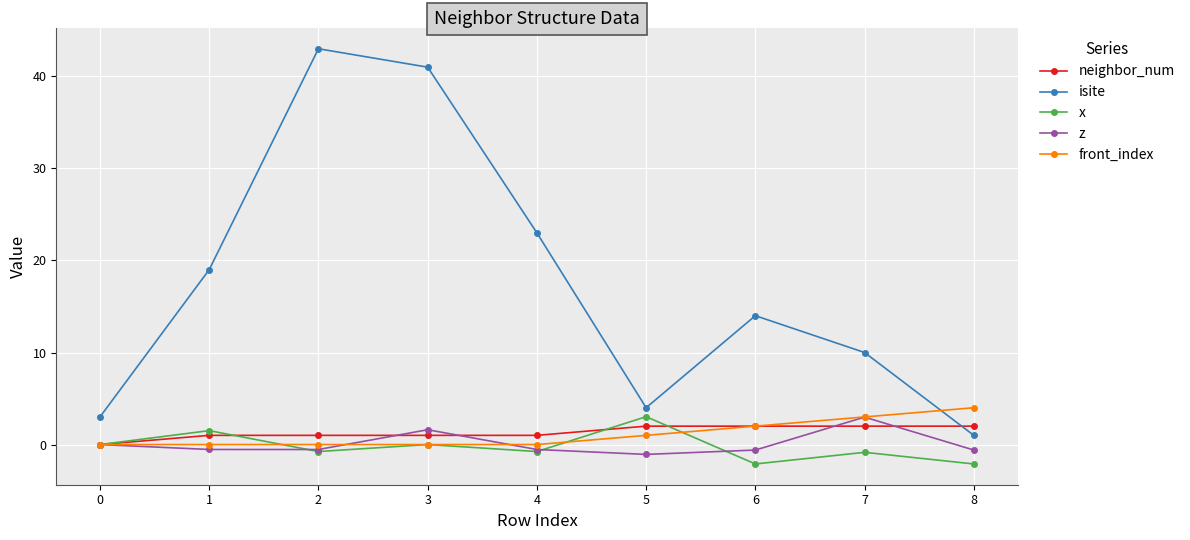

What is the value of the z point at the 5th from the left?

-0.5